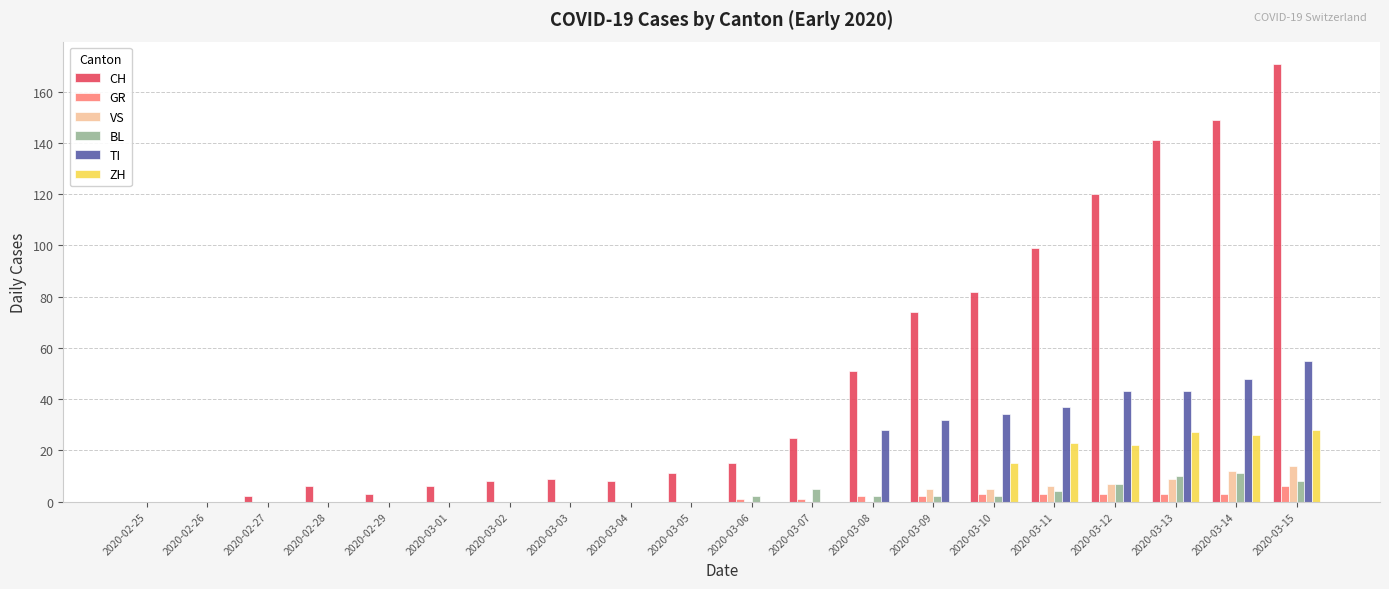

What is the sum of all TI values?

320